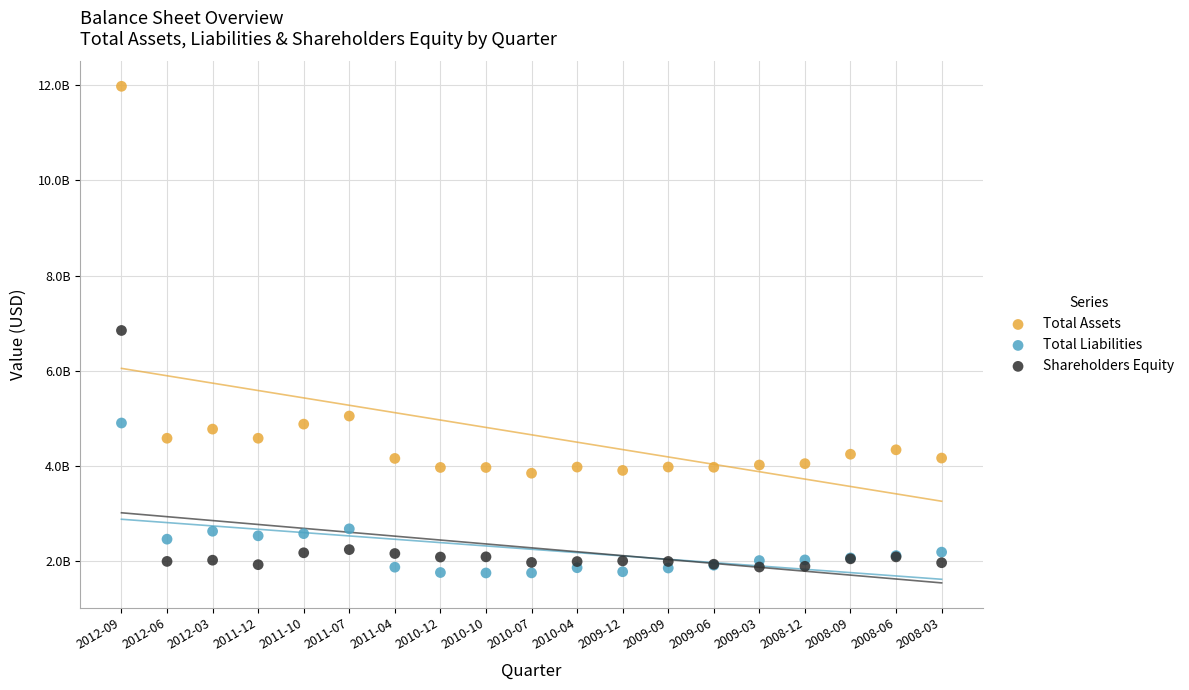

Which series has the largest Y range (max minus min)?

Total Assets